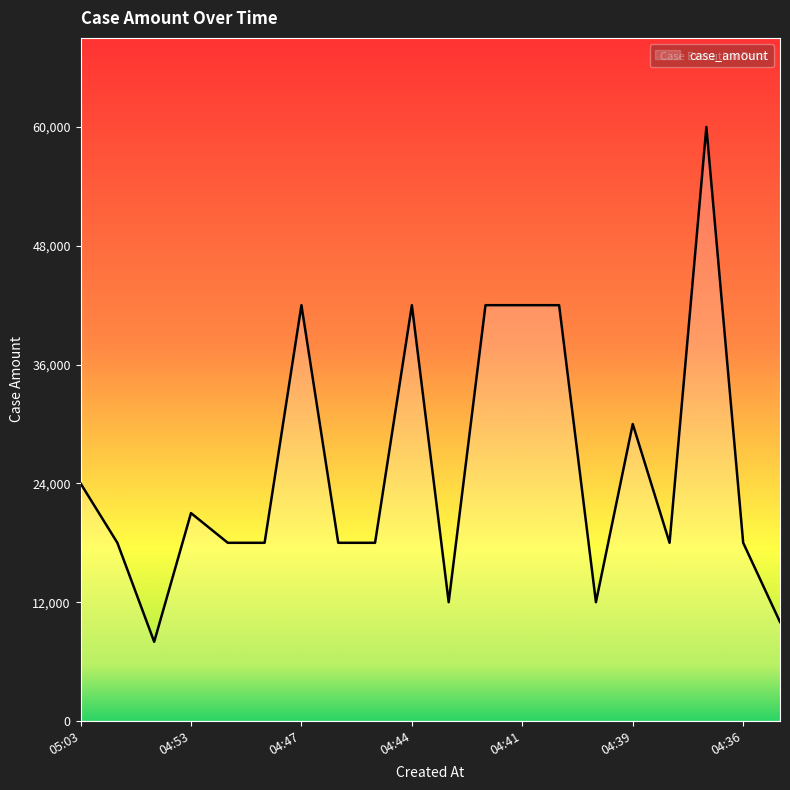

Does the chart display data point markers on the line(s)?

No